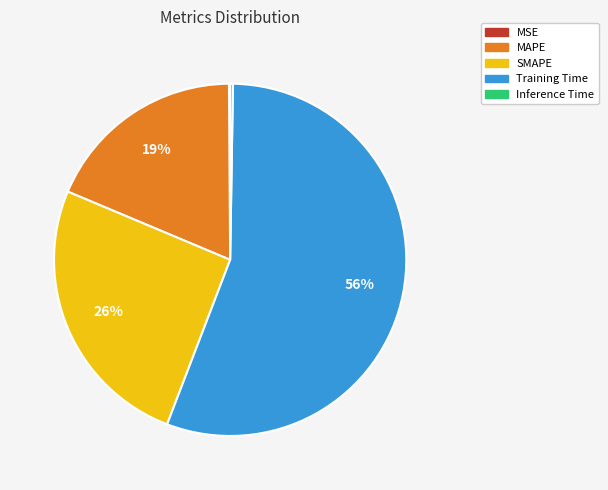

To the nearest percent, what portion does SMAPE represent?

26%